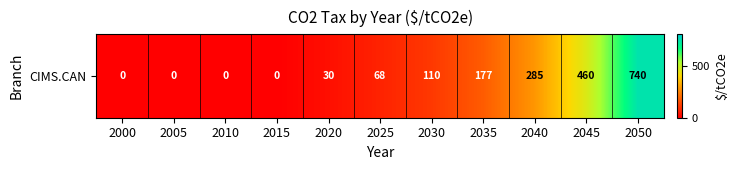

True or false: the data shows 110.1 at 2030.

True